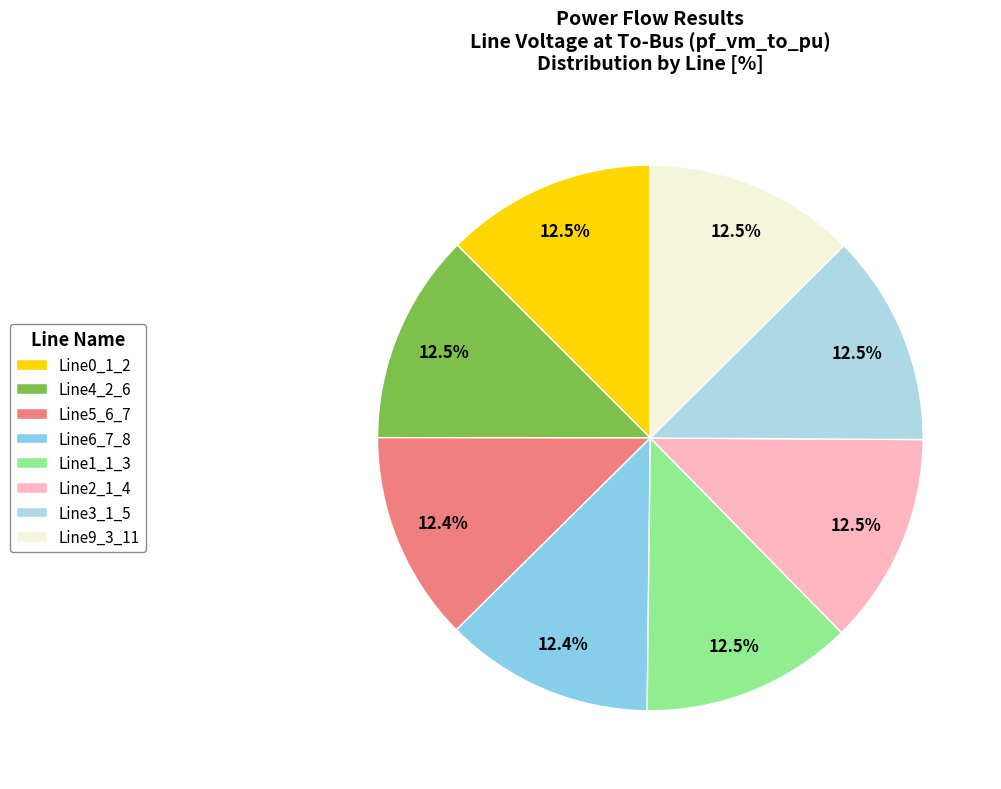

Approximately how many times larger is the value at Line0_1_2 compared to Line6_7_8?

1.0